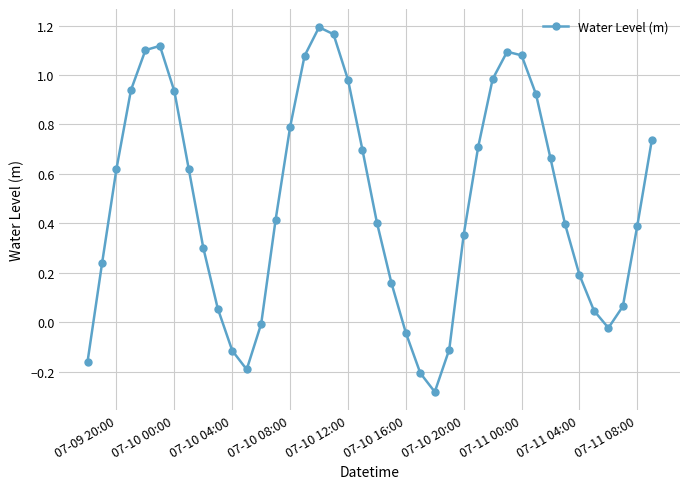

How many positive values are there?

31